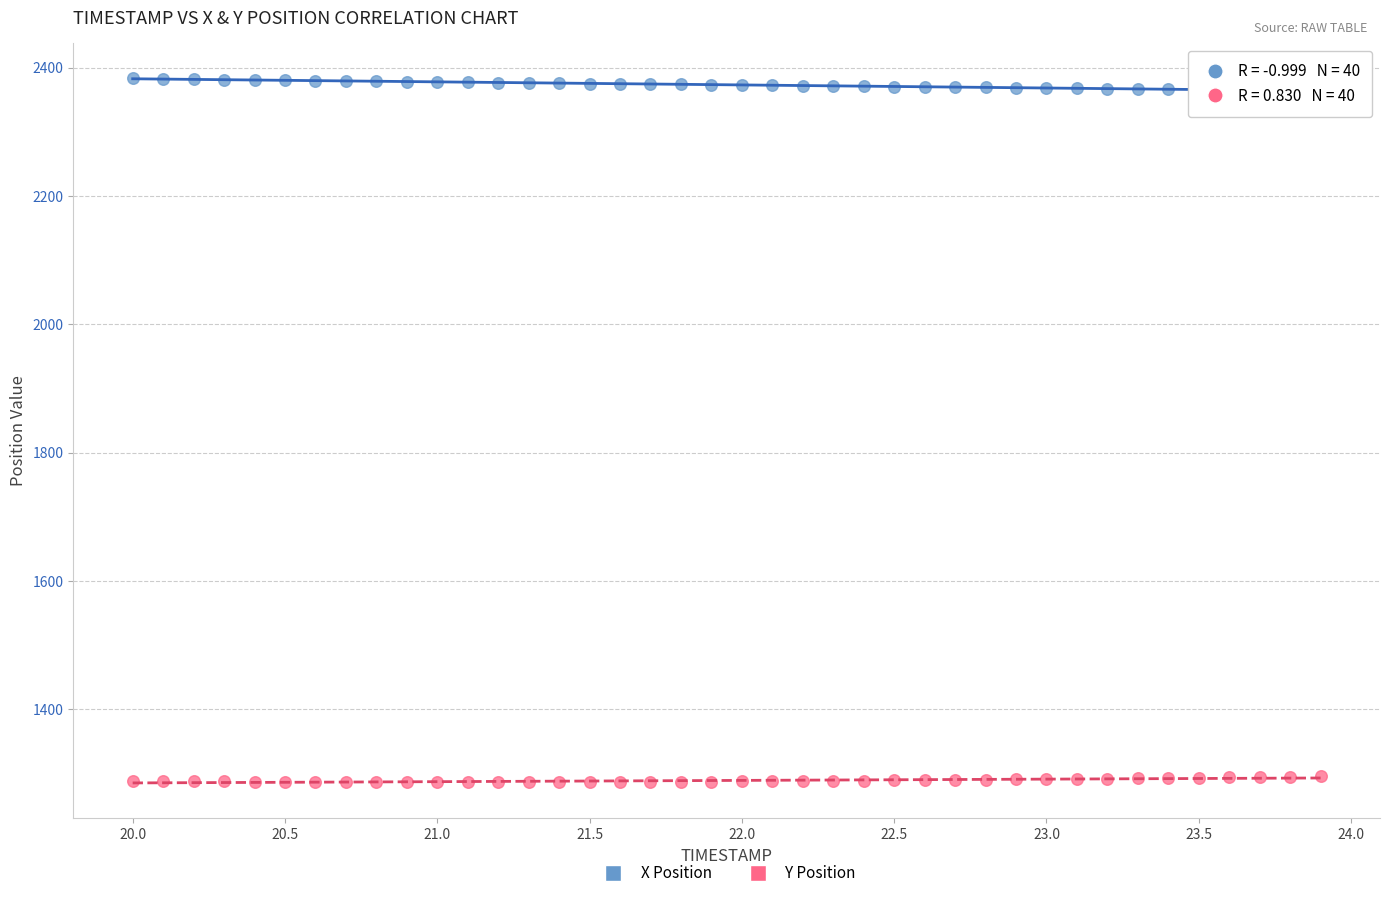

Which series reaches the minimum Y coordinate?

Y Position